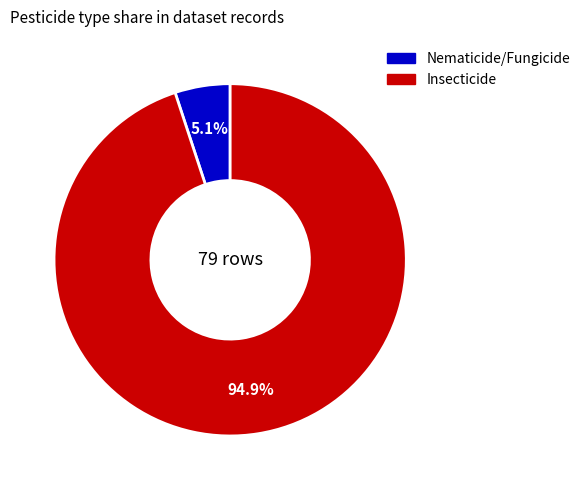

How many slices are in this pie chart?

2